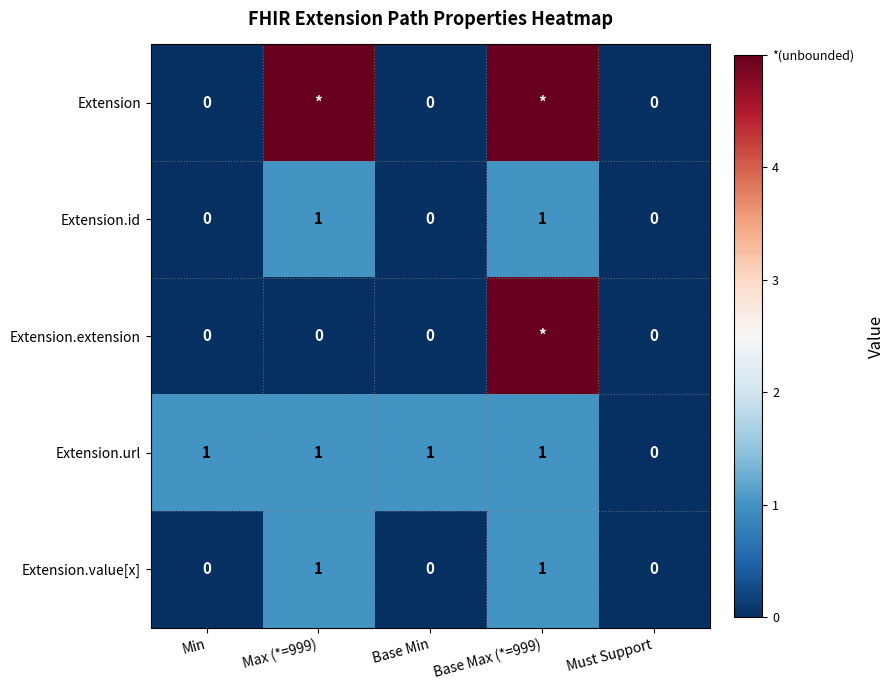

The value of Extension.value[x] at Min is 1. True or false?

False